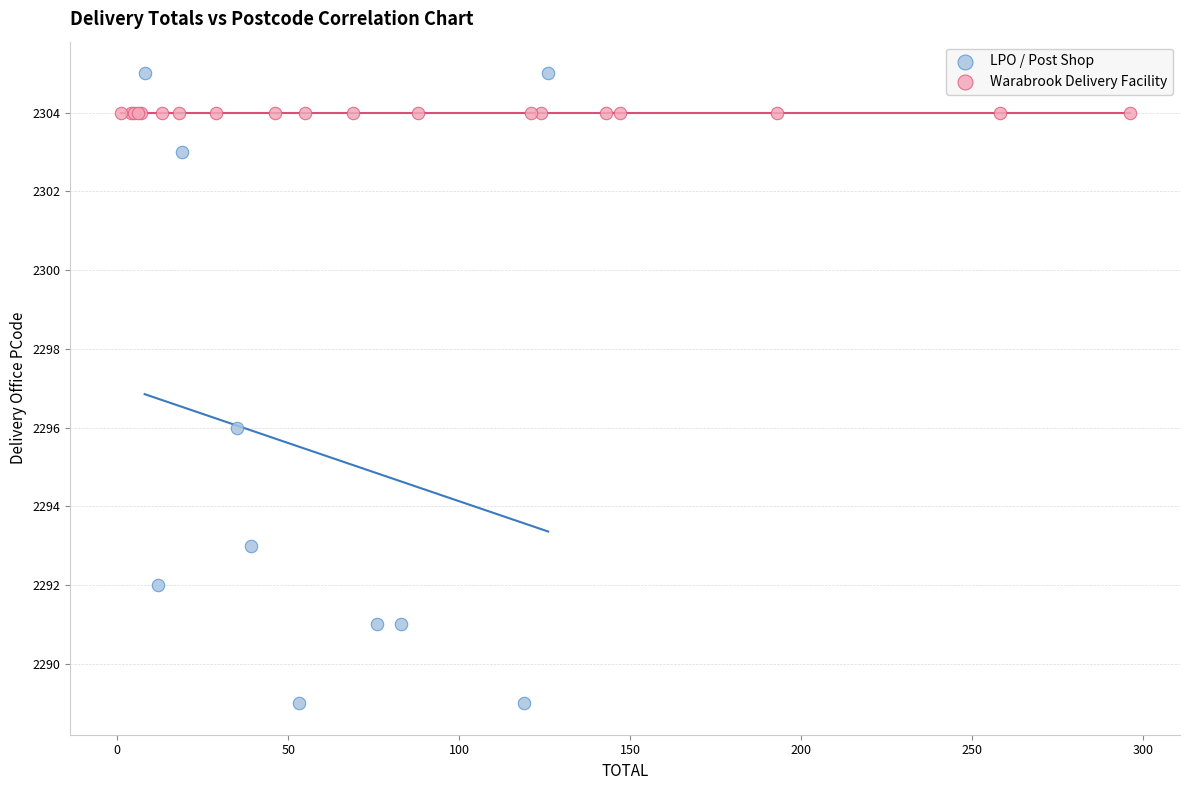

Which series contains the lowest Y value?

LPO / Post Shop